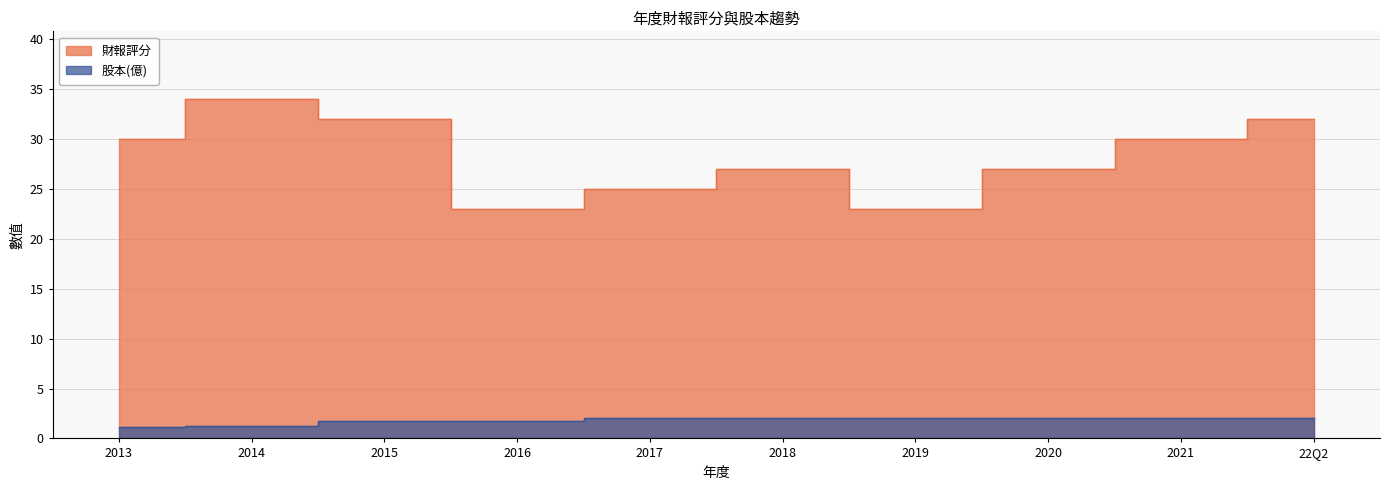

What is the label of the 7th point from the right?

2016